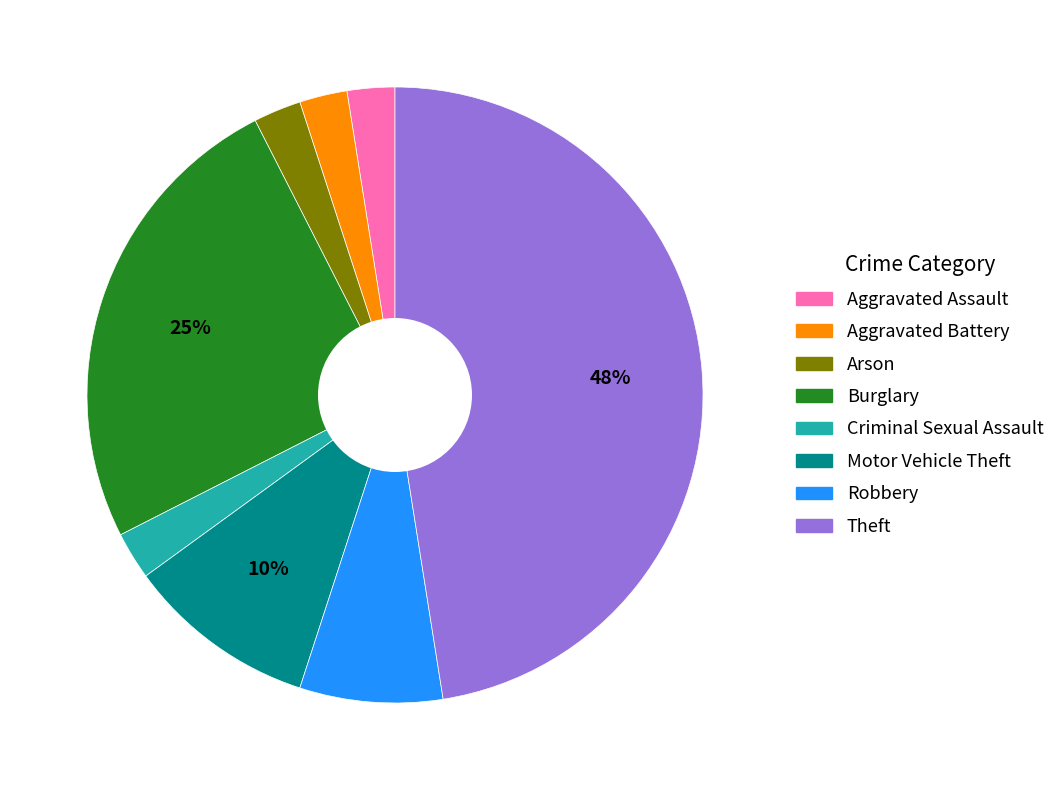

To the nearest percent, what percentage of the pie is Motor Vehicle Theft?

10%